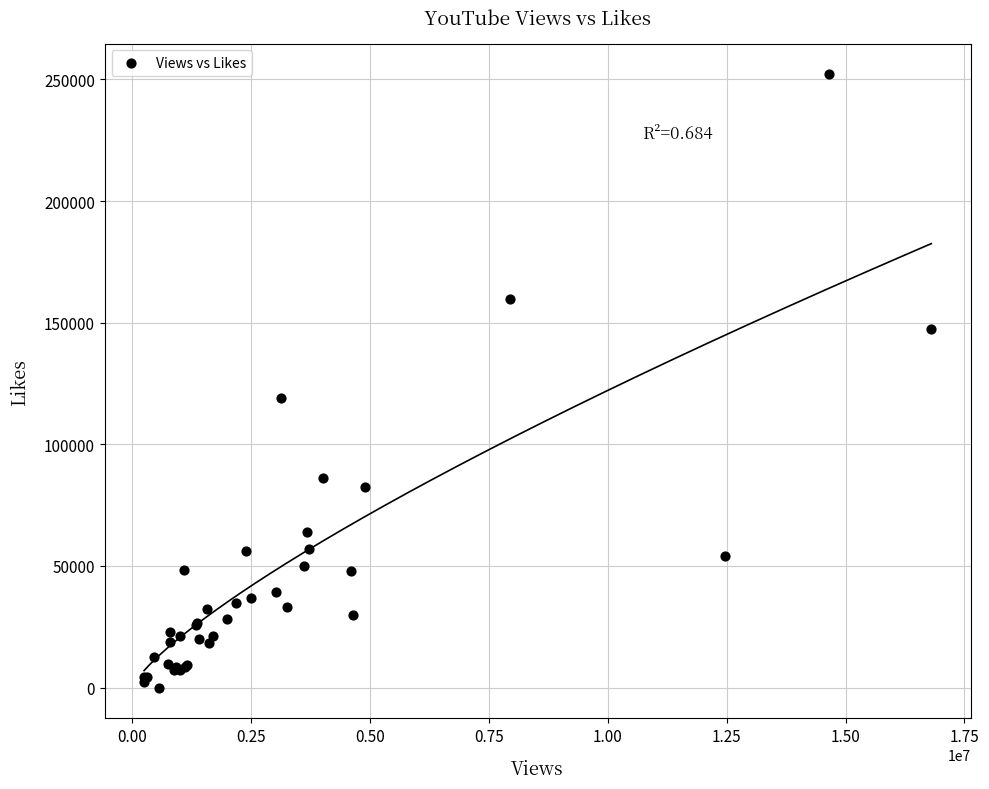

What Y value in the scatter plot is closest to 126072?

119111